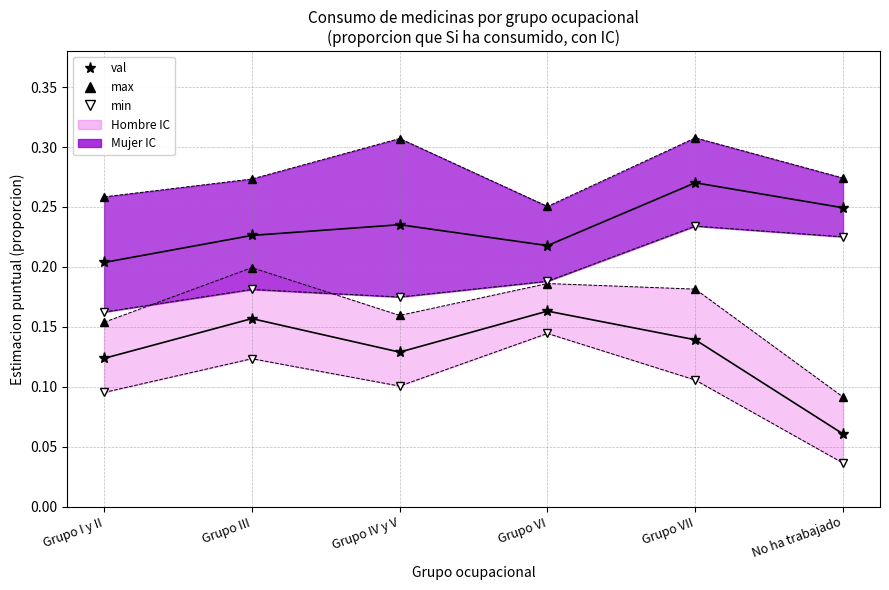

Reading left to right, extract all data points from this chart.

Hombre val: 0.1	0.2	0.1	0.2	0.1	0.1
Hombre max: 0.2	0.2	0.2	0.2	0.2	0.1
Hombre min: 0.1	0.1	0.1	0.1	0.1	0.0
Mujer val: 0.2	0.2	0.2	0.2	0.3	0.2
Mujer max: 0.3	0.3	0.3	0.3	0.3	0.3
Mujer min: 0.2	0.2	0.2	0.2	0.2	0.2